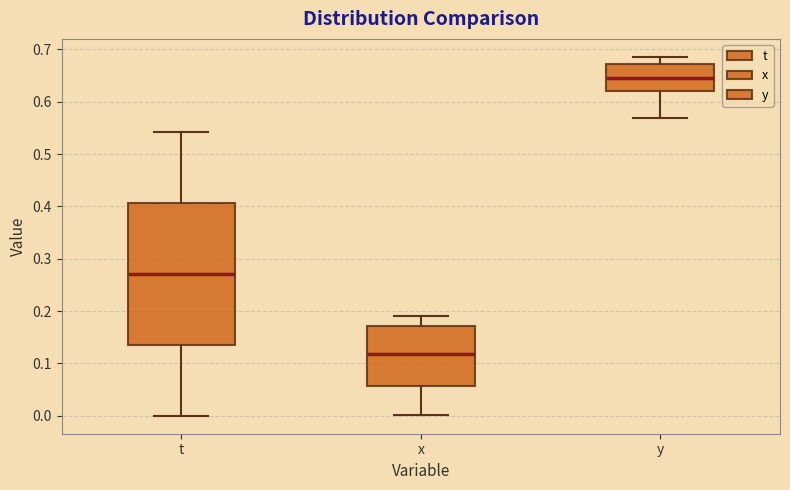

Which box is the tallest, from its lower edge to its upper edge?

t